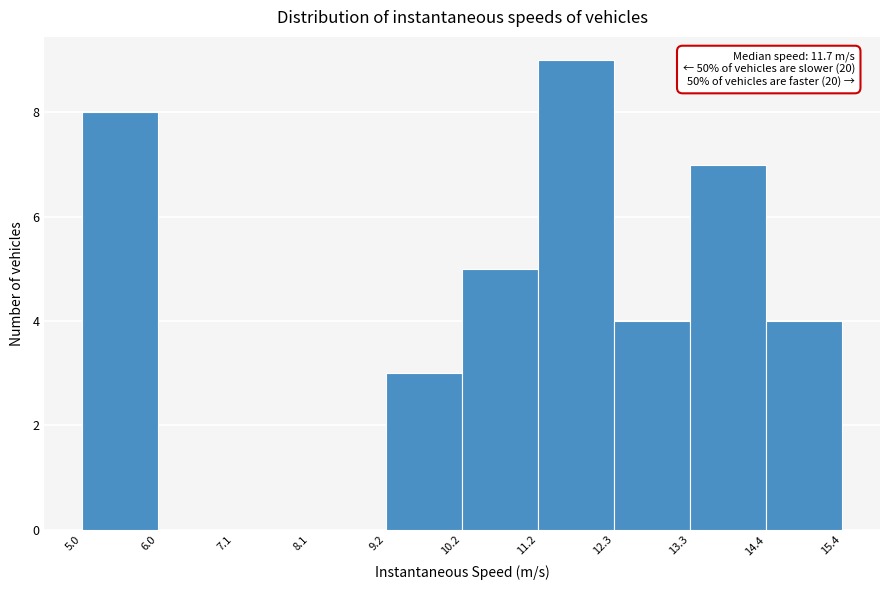

Over which range of the x-axis is the bar tallest?

11.2 to 12.3